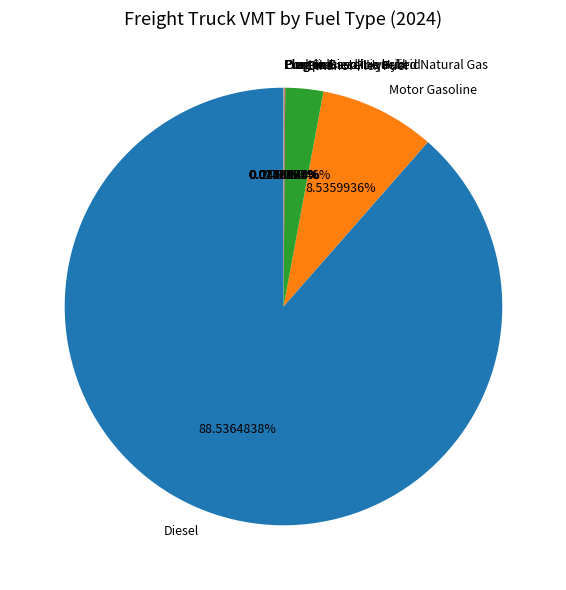

Is there any slice that represents more than half of the pie?

Yes